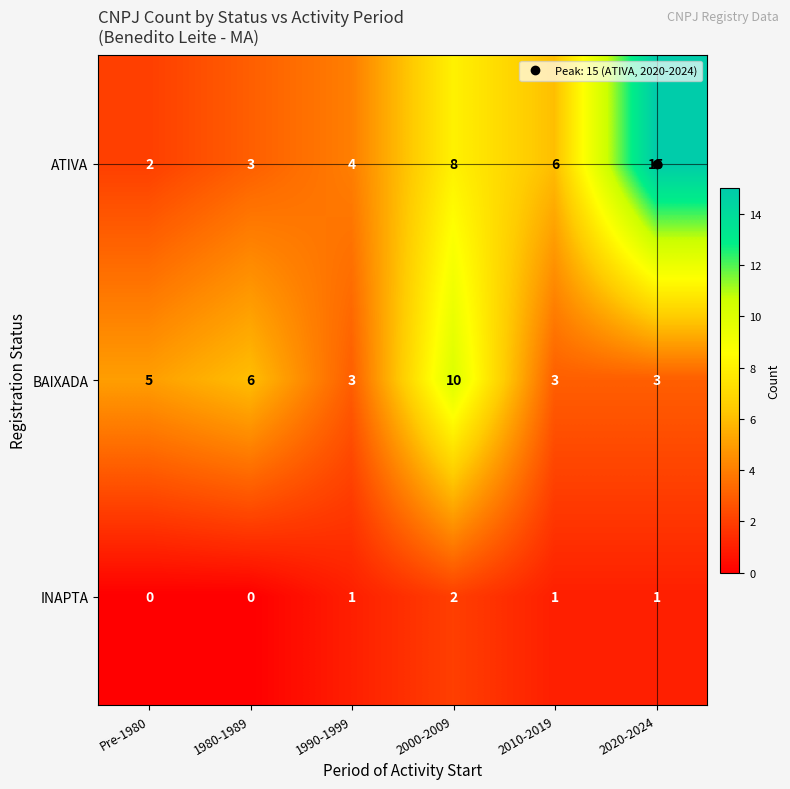

Which series has the largest total across all categories?

ATIVA